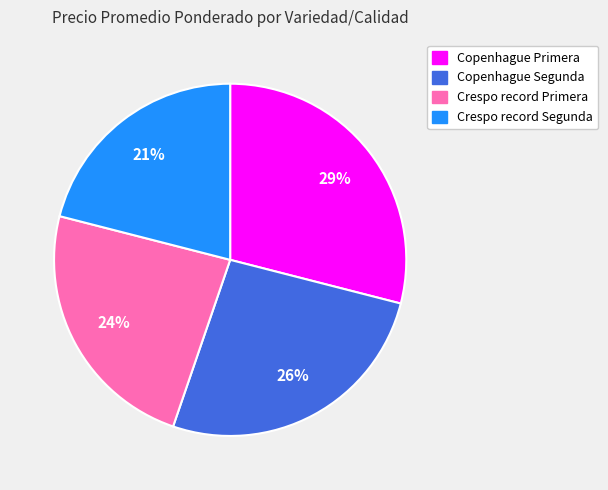

Which category has the smallest portion of the pie?

Crespo record Segunda